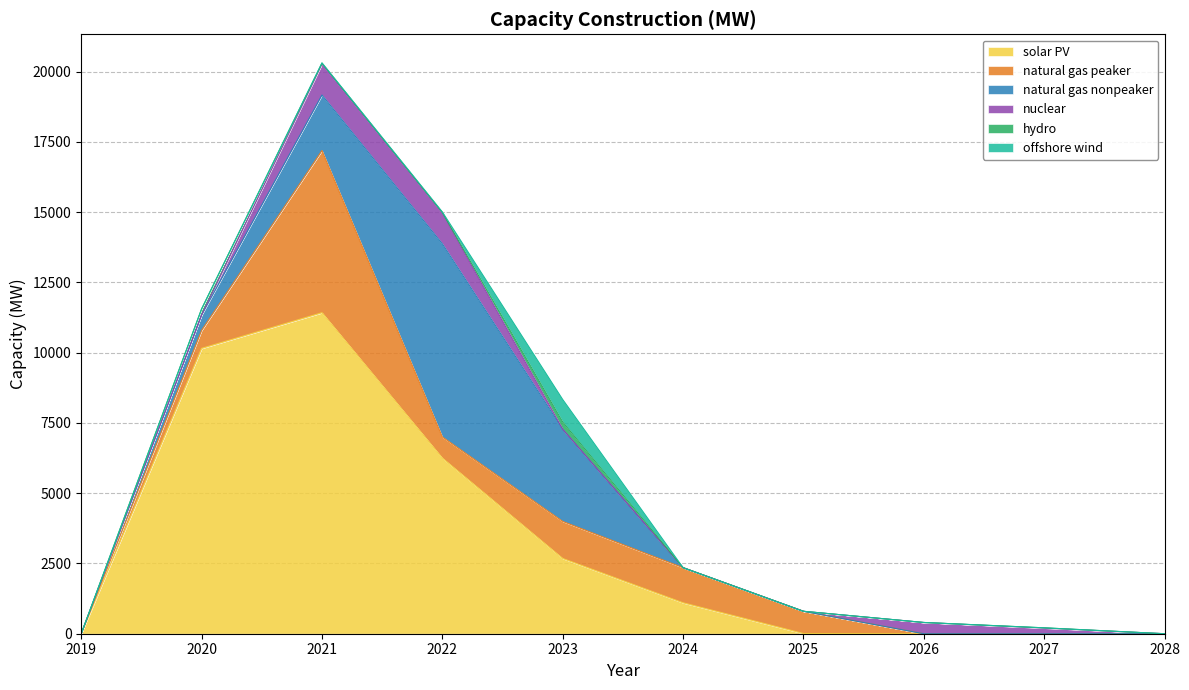

Reading left to right, transcribe all the data shown in this chart.

solar PV: 2019=0.0	2020=10153.9	2021=11423.4	2022=6249.3	2023=2677.0	2024=1100.0	2025=7.5	2026=0.0	2027=0.0	2028=0.0
natural gas peaker: 2019=0.0	2020=641.3	2021=5771.4	2022=752.6	2023=1319.3	2024=1250.4	2025=790.5	2026=0.0	2027=0.0	2028=0.0
natural gas nonpeaker: 2019=0.0	2020=546.3	2021=1974.9	2022=6873.2	2023=3281.6	2024=0.0	2025=0.0	2026=0.0	2027=0.0	2028=0.0
nuclear: 2019=0.0	2020=0.0	2021=1100.0	2022=1100.0	2023=0.0	2024=0.0	2025=0.0	2026=400.0	2027=200.0	2028=0.0
hydro: 2019=0.0	2020=216.5	2021=34.1	2022=15.0	2023=256.9	2024=0.0	2025=0.0	2026=0.0	2027=9.6	2028=0.0
offshore wind: 2019=0.0	2020=0.0	2021=12.0	2022=20.4	2023=800.0	2024=0.0	2025=0.0	2026=0.0	2027=0.0	2028=0.0